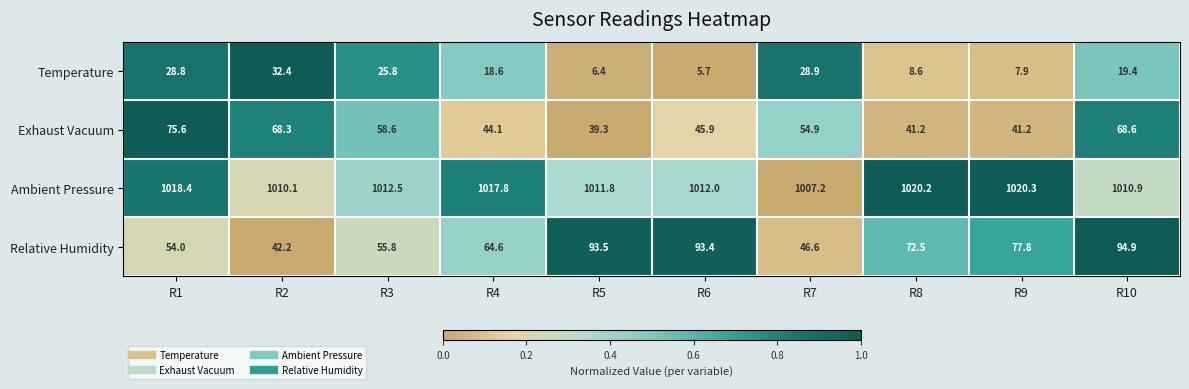

What is the total value across all series at R7?

1137.6